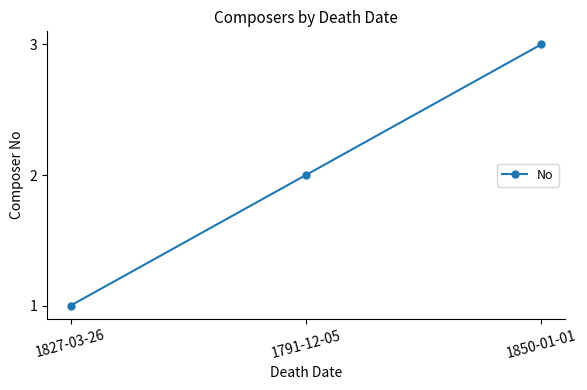

Reading left to right, transcribe all the data shown in this chart.

1827-03-26=1	1791-12-05=2	1850-01-01=3